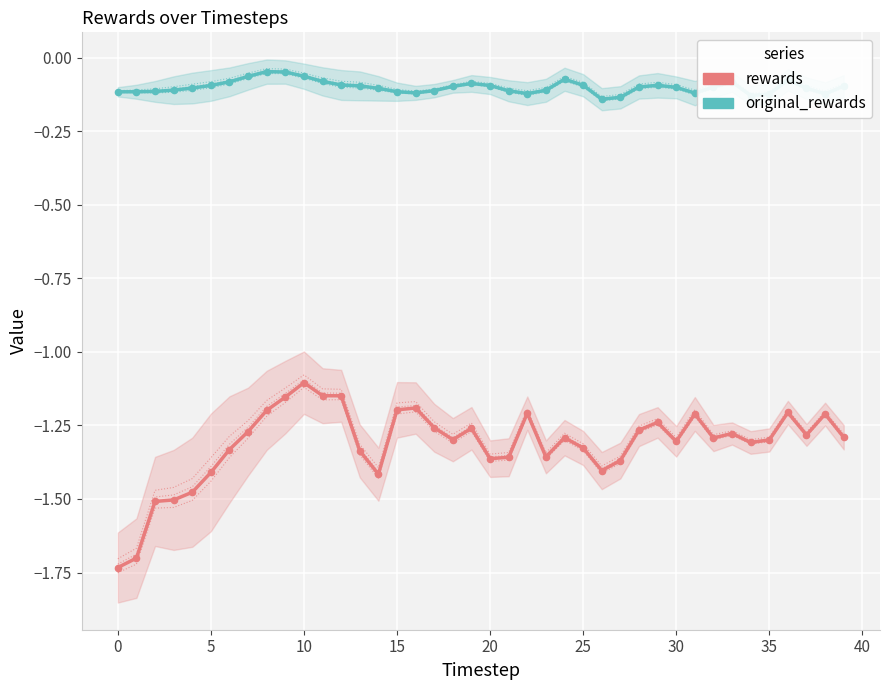

Which series contains the highest Y value?

original_rewards